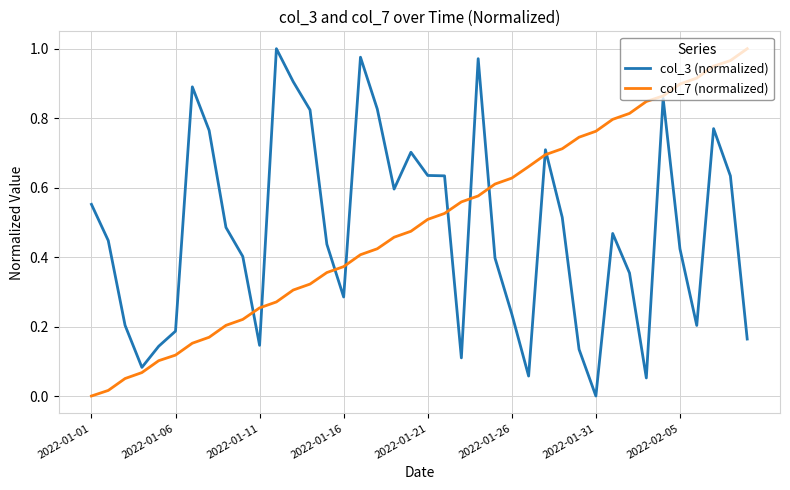

Which series has the widest spread of values?

col_3 (normalized)